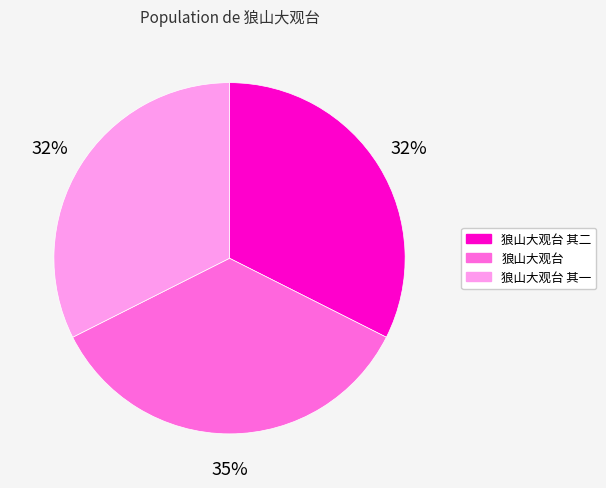

To the nearest percent, what is the average slice percentage?

33%